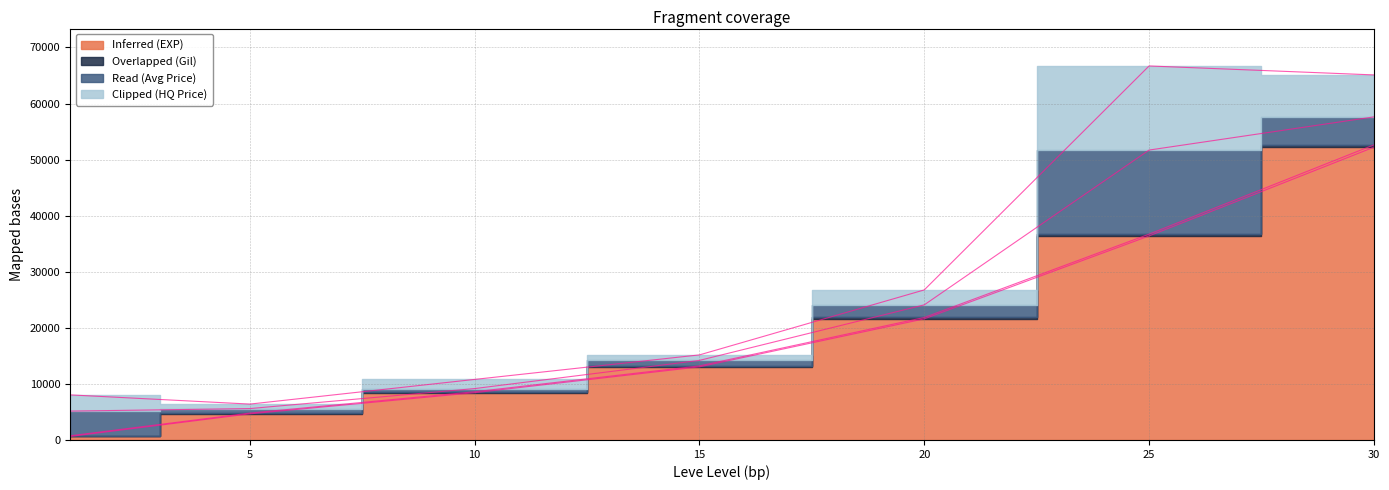

True or false: Leve Gil and Leve EXP cross at least once.

False